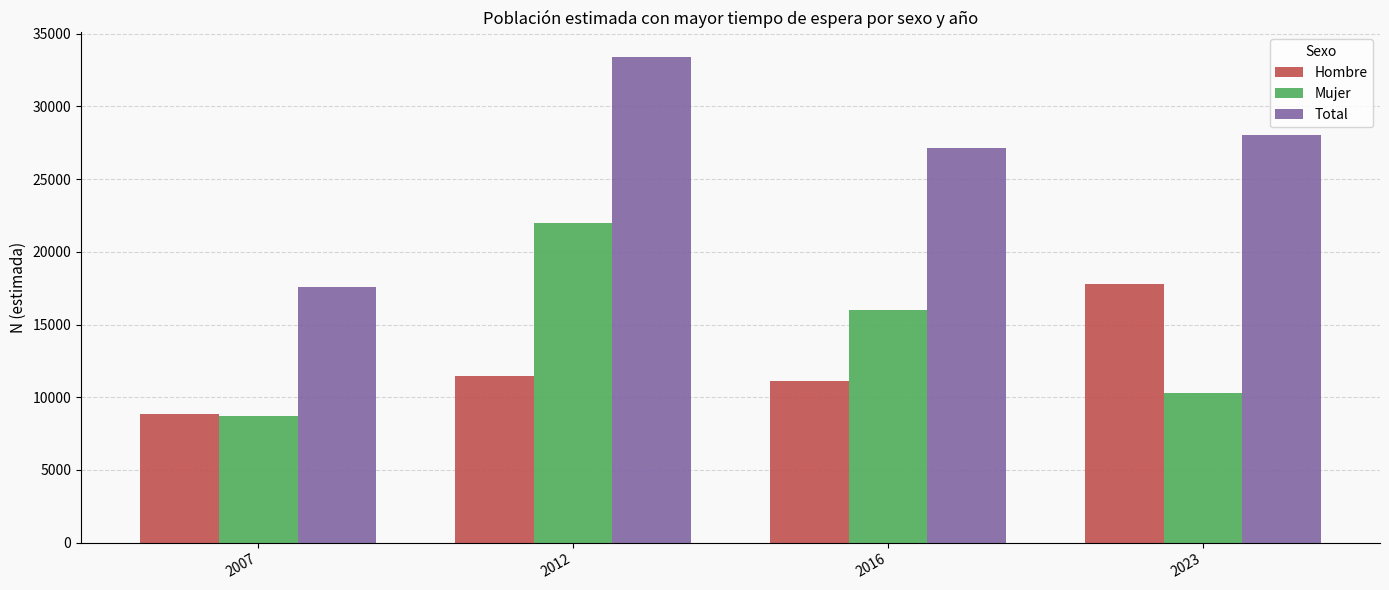

Which series has the widest spread of values?

Total